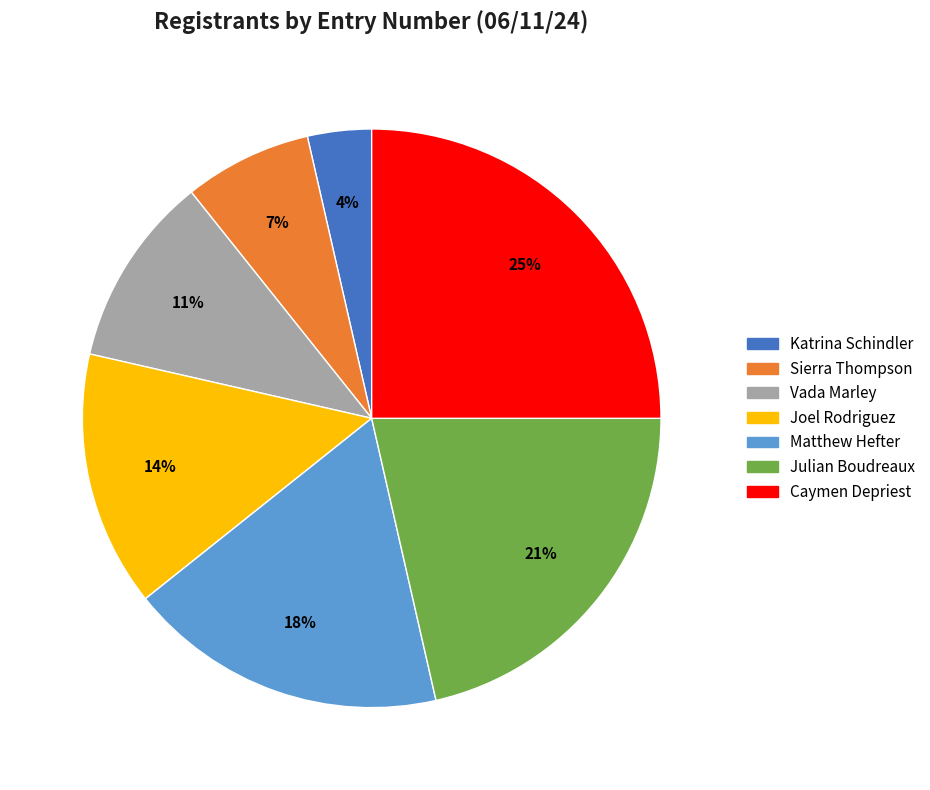

What percentage is the Sierra Thompson slice, to the nearest percent?

7%